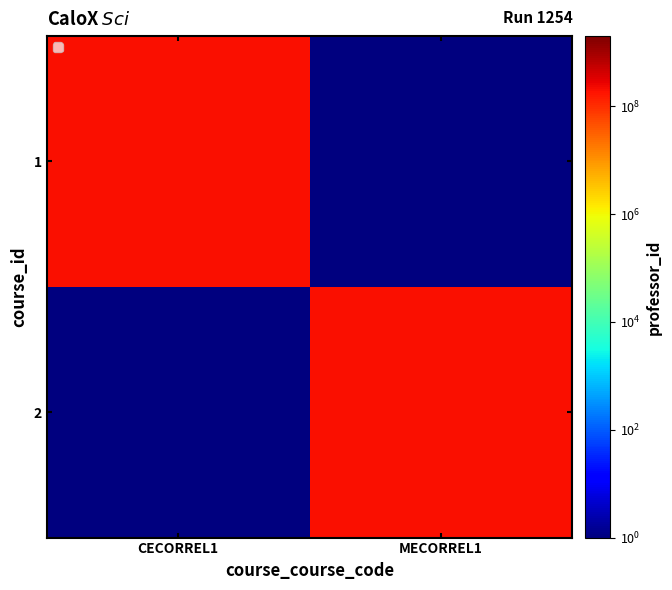

Which has a higher value, CECORREL1 or MECORREL1?

CECORREL1